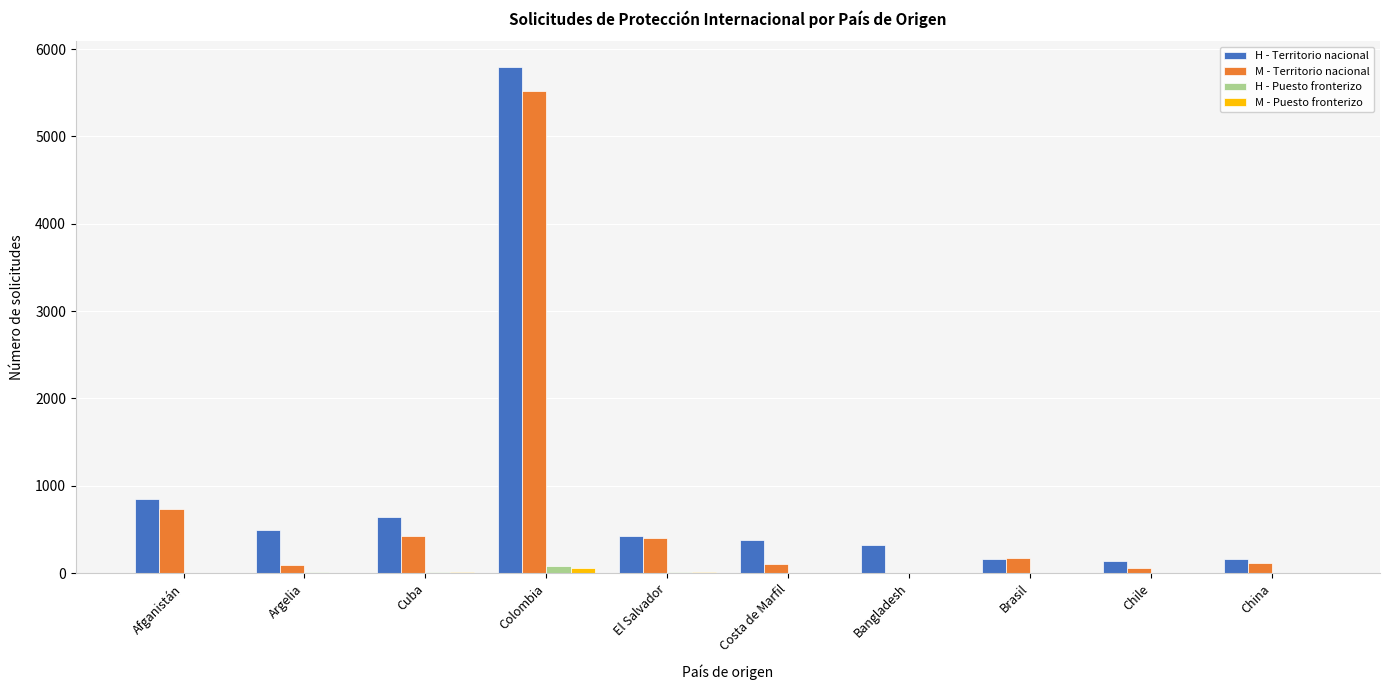

At which category is the sum across all series the highest?

Colombia